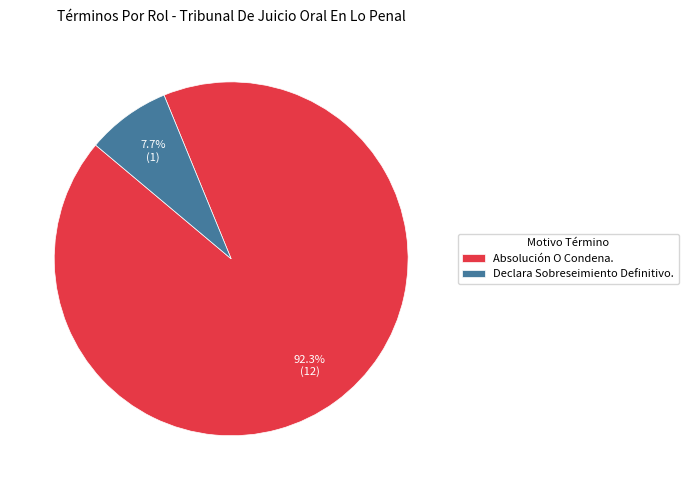

Which slice is the smallest?

Declara Sobreseimiento Definitivo.